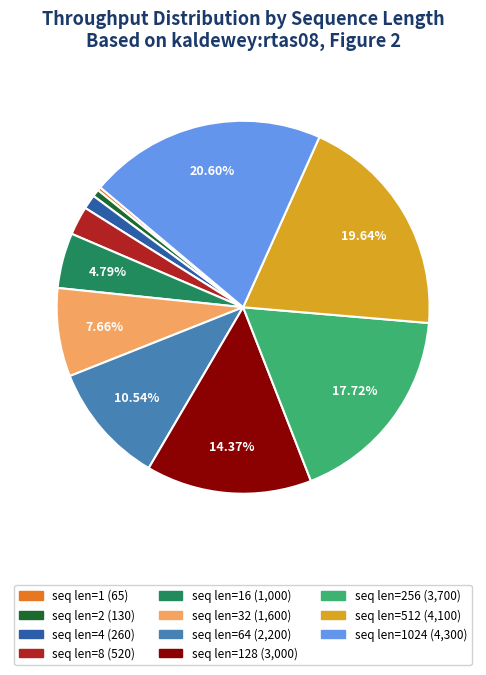

Is there any slice that represents more than half of the pie?

No